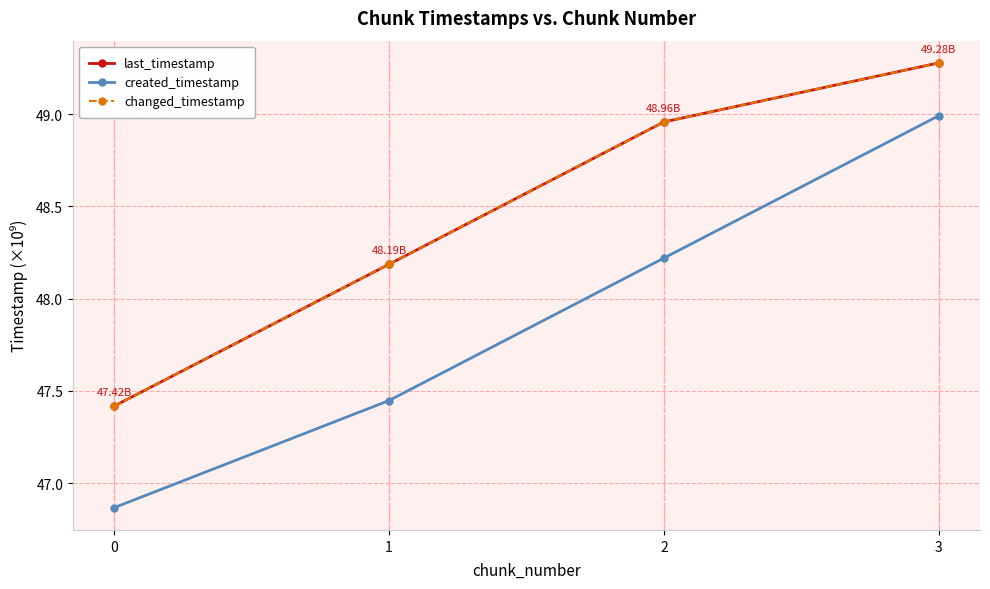

What is the difference between the second highest and second lowest values in the created_timestamp series?

0.8